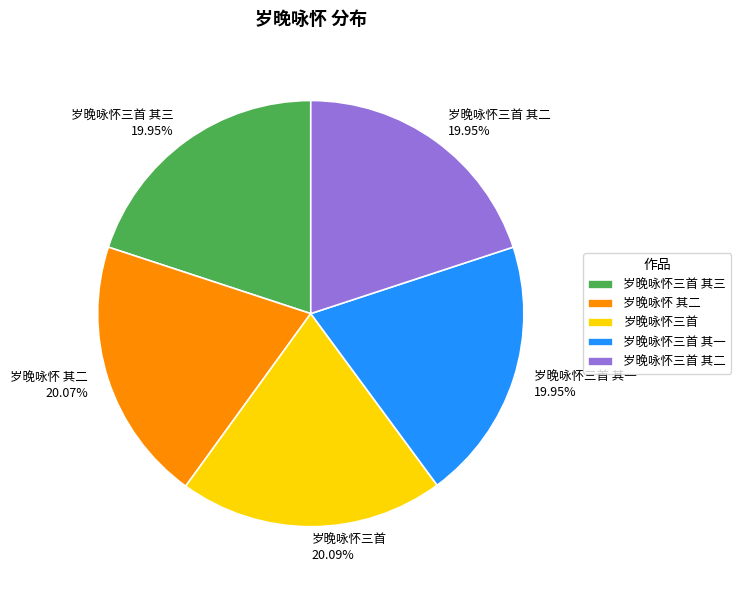

Do 岁晚咏怀三首 and 岁晚咏怀三首 其一 together represent more than half of the pie?

No